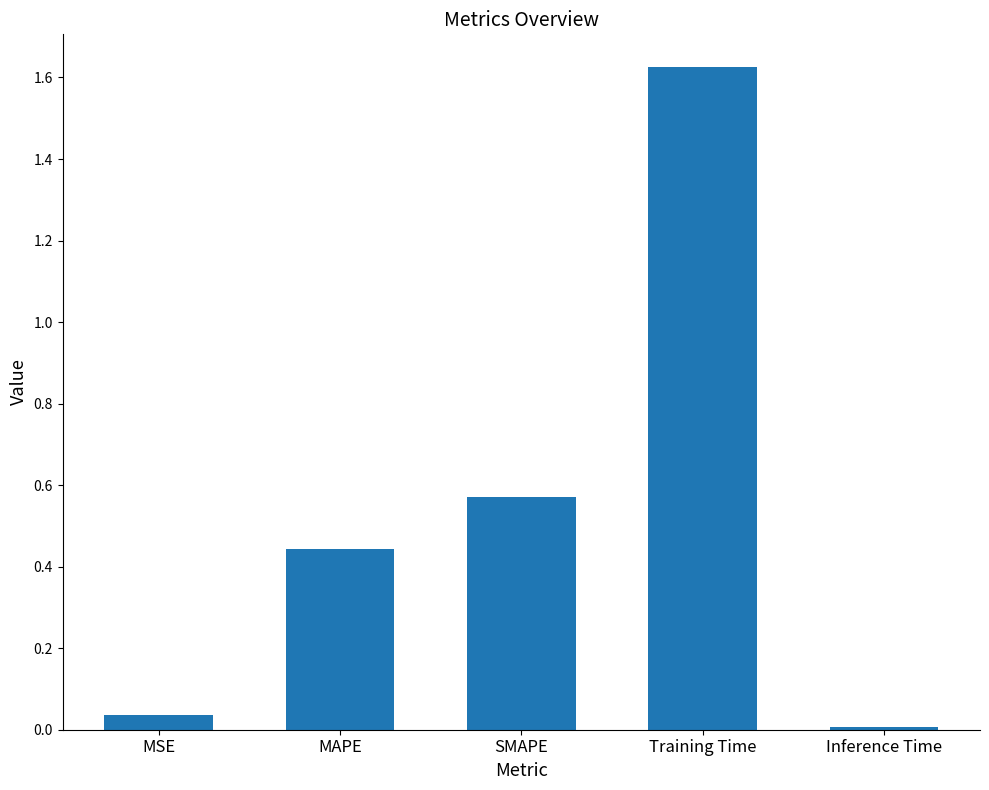

How many bars are there in total?

5